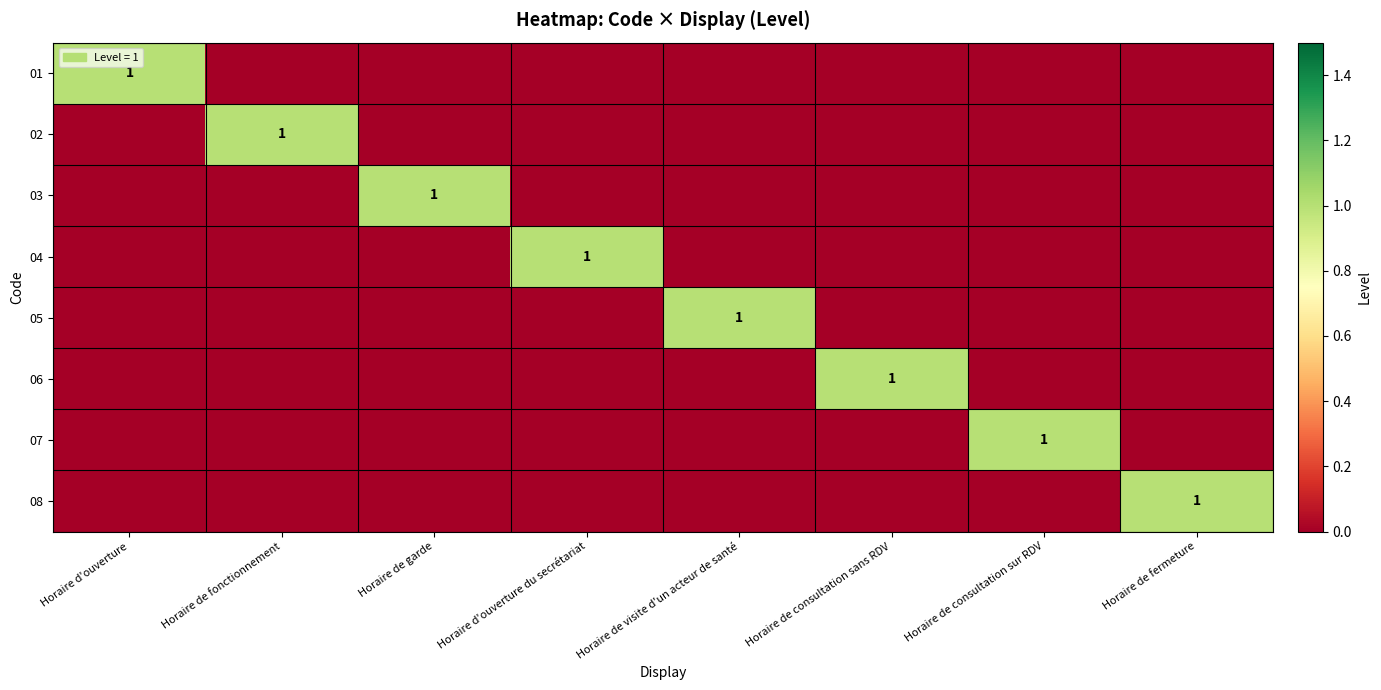

Is it true that 03 equals 0 at Horaire de garde?

False